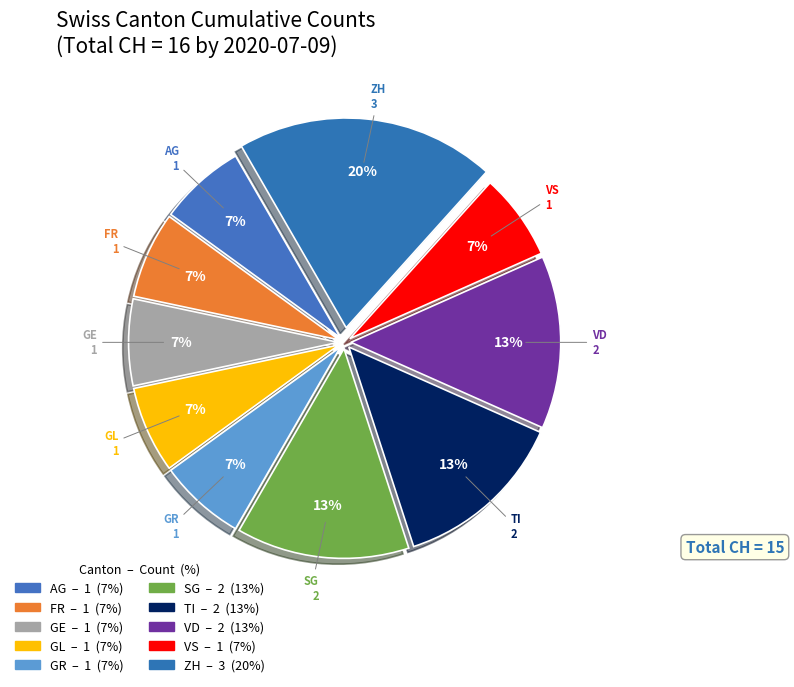

How many slices are in this pie chart?

10